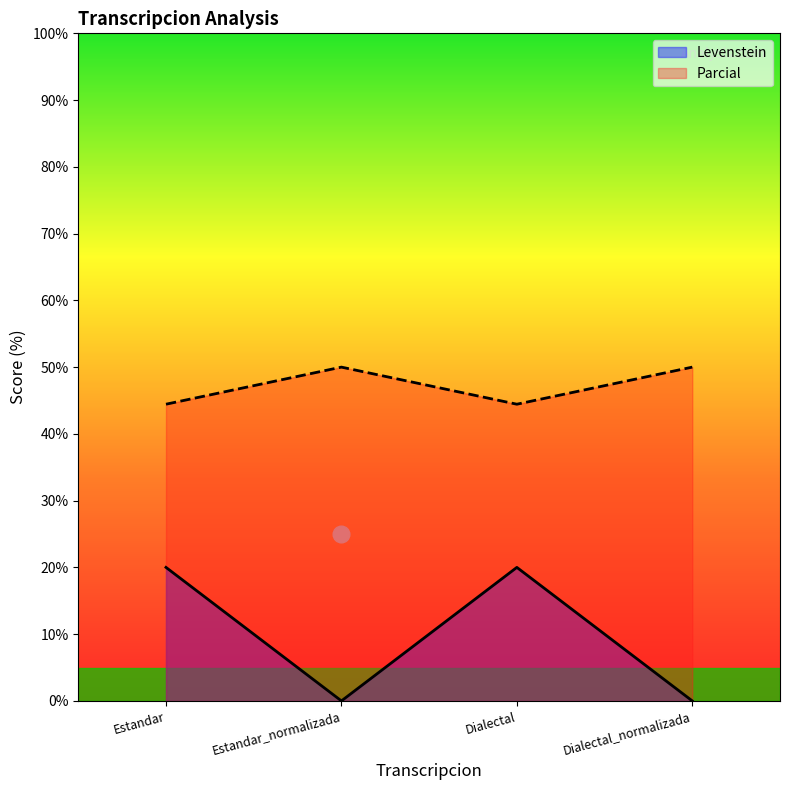

At which category is the sum across all series the highest?

Estandar